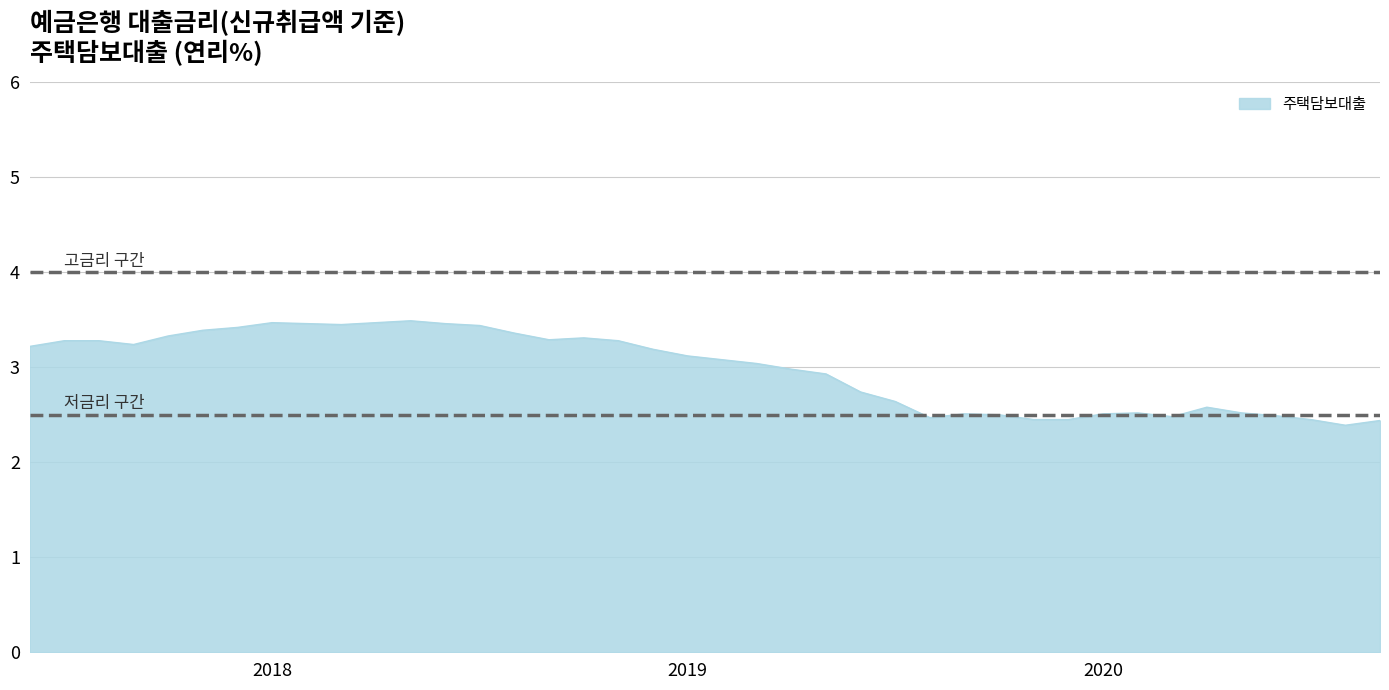

How many lines are shown in the chart?

1